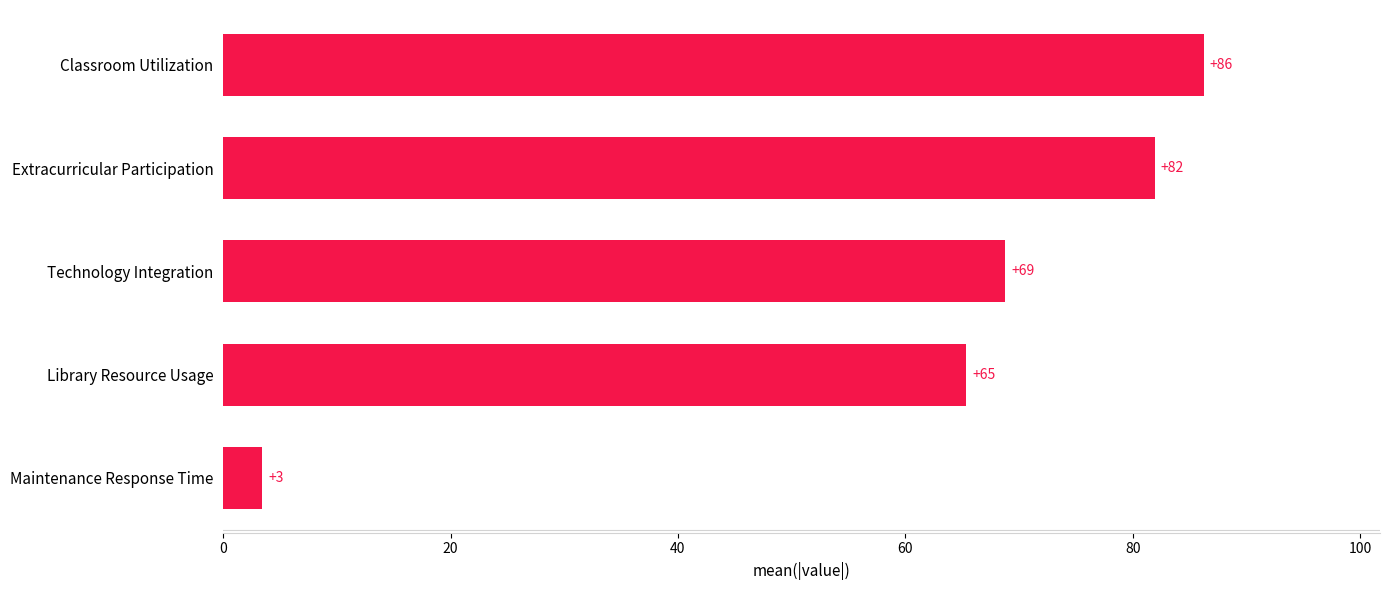

Between Classroom Utilization and Maintenance Response Time, which is larger?

Classroom Utilization